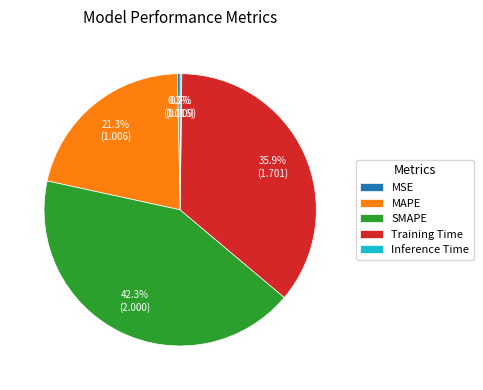

Is there a majority slice in this chart?

No